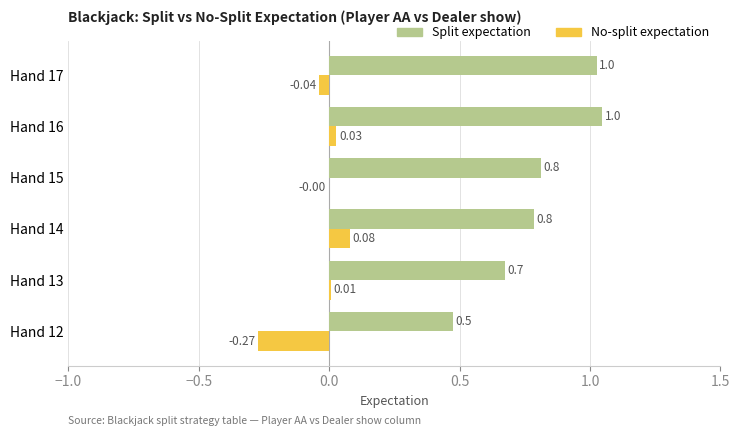

Between Hand 13 and Hand 17, which series saw the biggest shift?

Split expectation